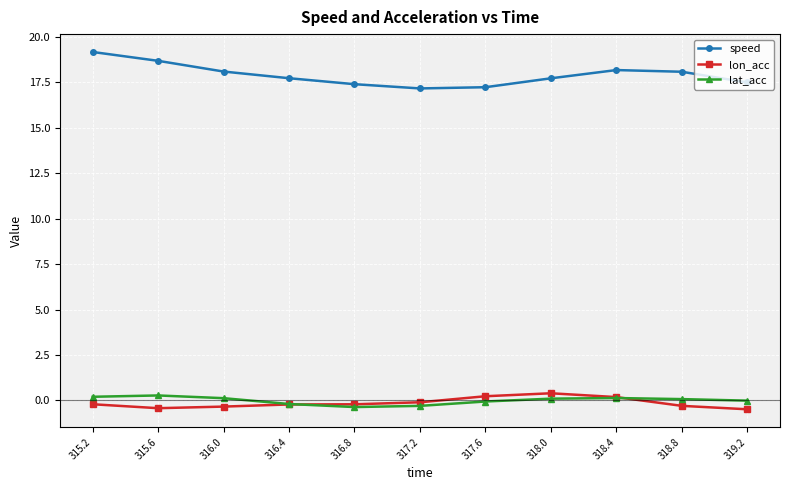

True or false: lon_acc and speed cross at least once.

False